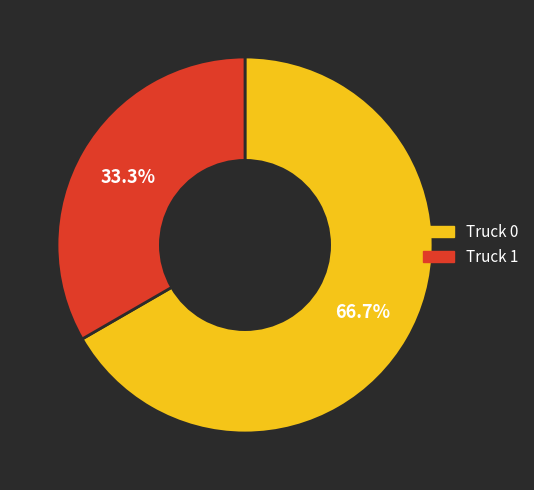

To the nearest percent, what is the combined percentage of Truck 0 and Truck 1?

100%